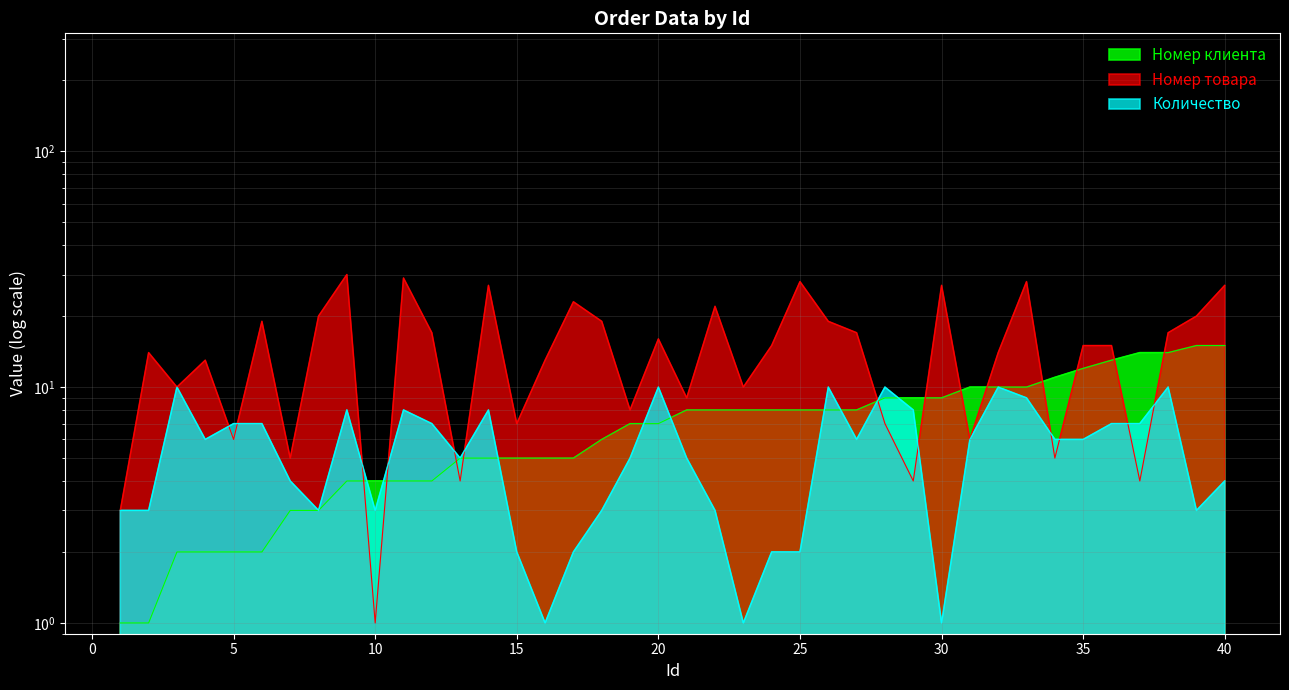

True or false: Номер товара and Номер клиента intersect in this chart.

True